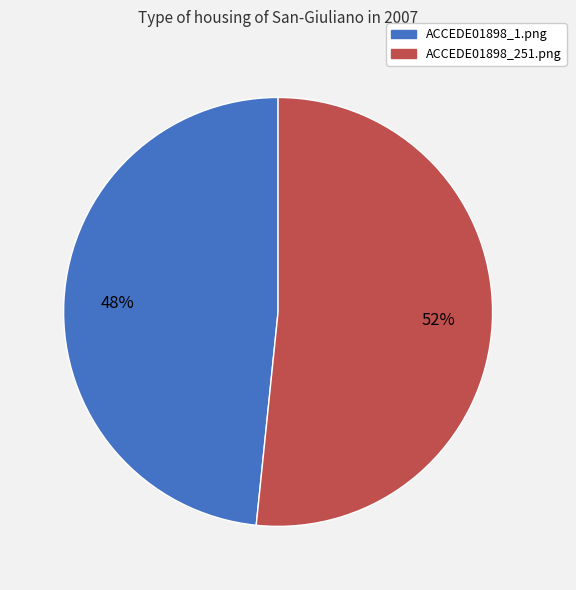

Does ACCEDE01898_1.png account for over 50% of the chart?

No